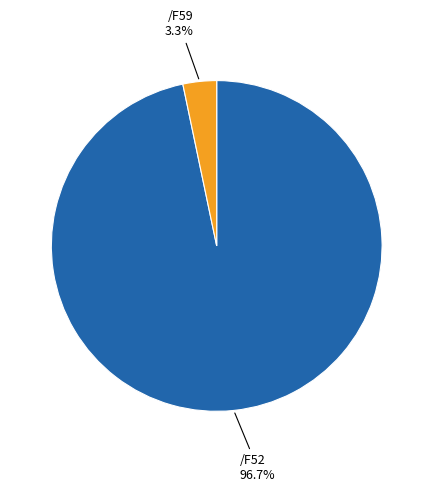

Count the number of slices in the pie.

2